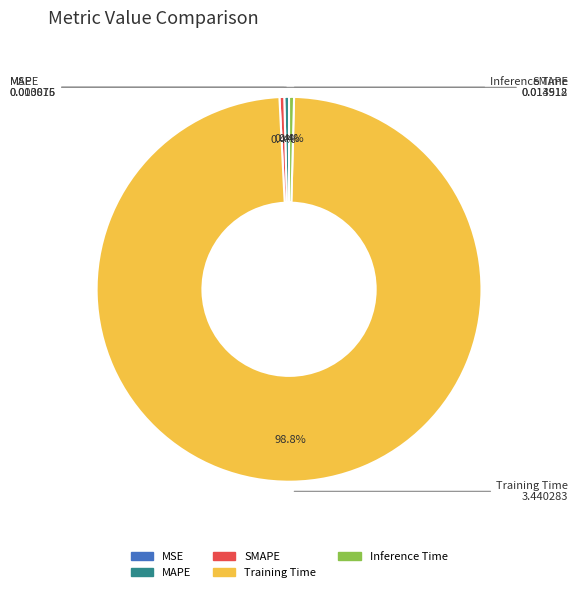

To the nearest percent, what is the average slice percentage?

20%